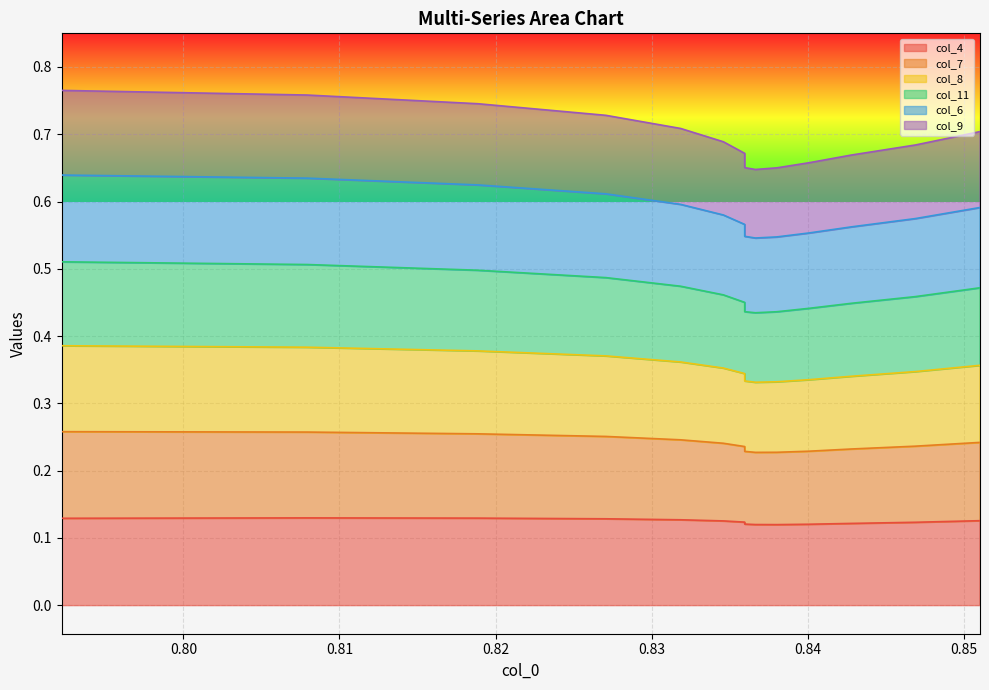

At how many categories does at least one series exceed 0?

15